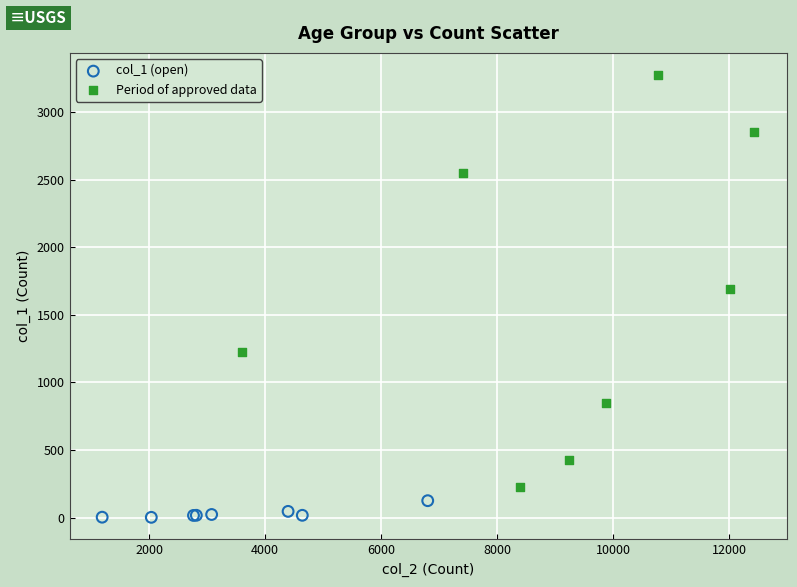

What are all the series names shown in the legend?

col_1 (open), Period of approved data